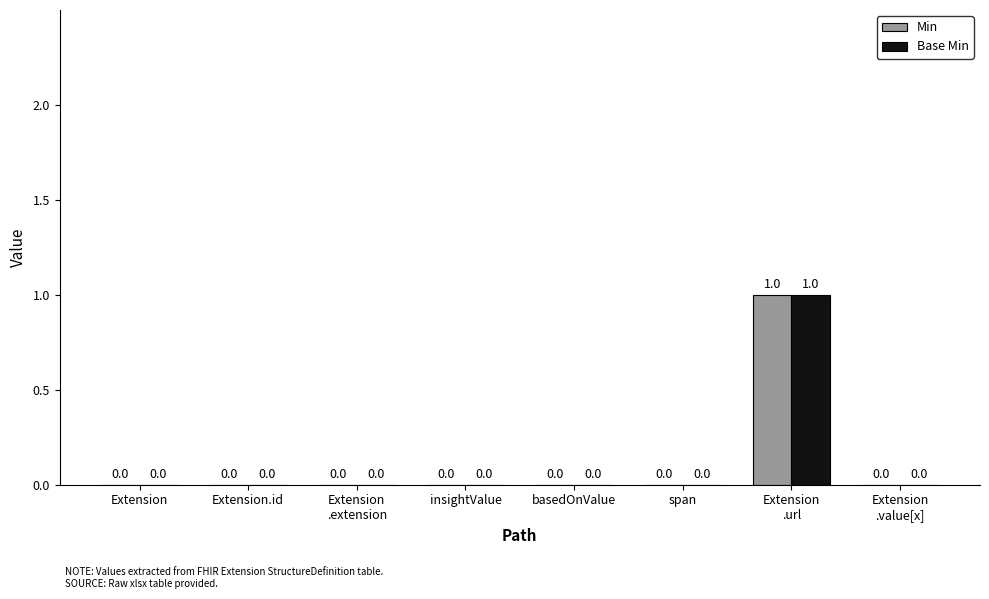

How many categories are shown in the chart?

8